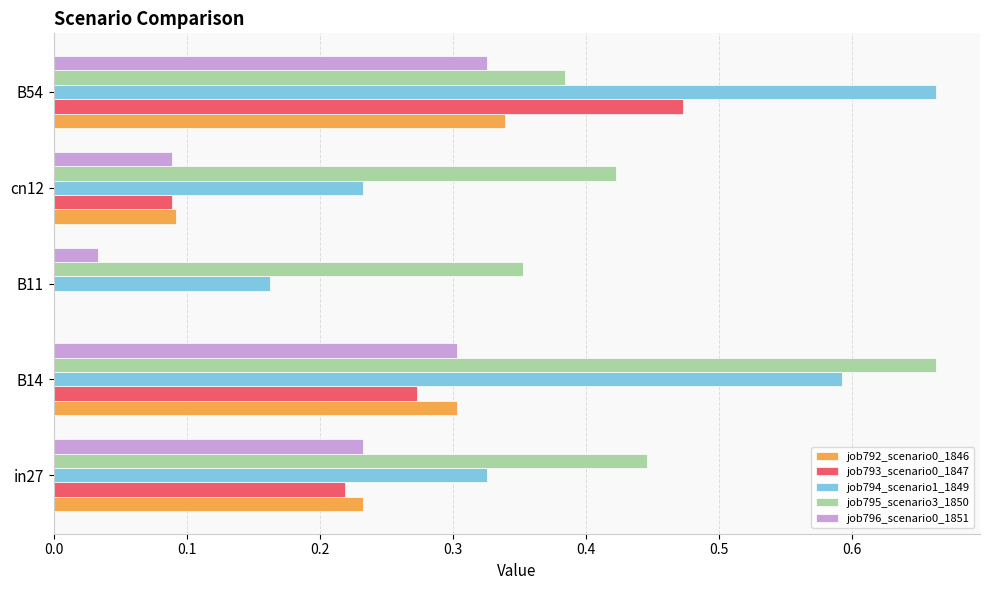

The value of job792_scenario0_1846 at in27 is 0.4. True or false?

False